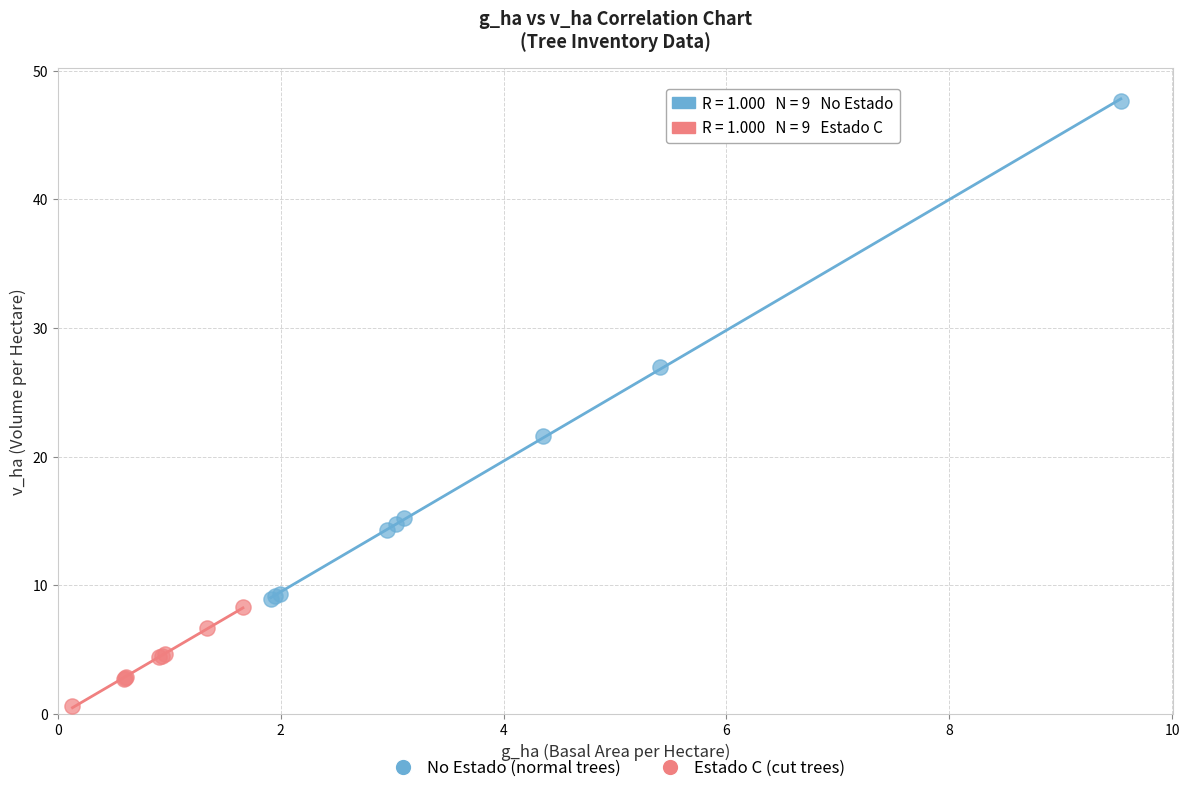

Which series contains the highest Y value?

No Estado (normal trees)